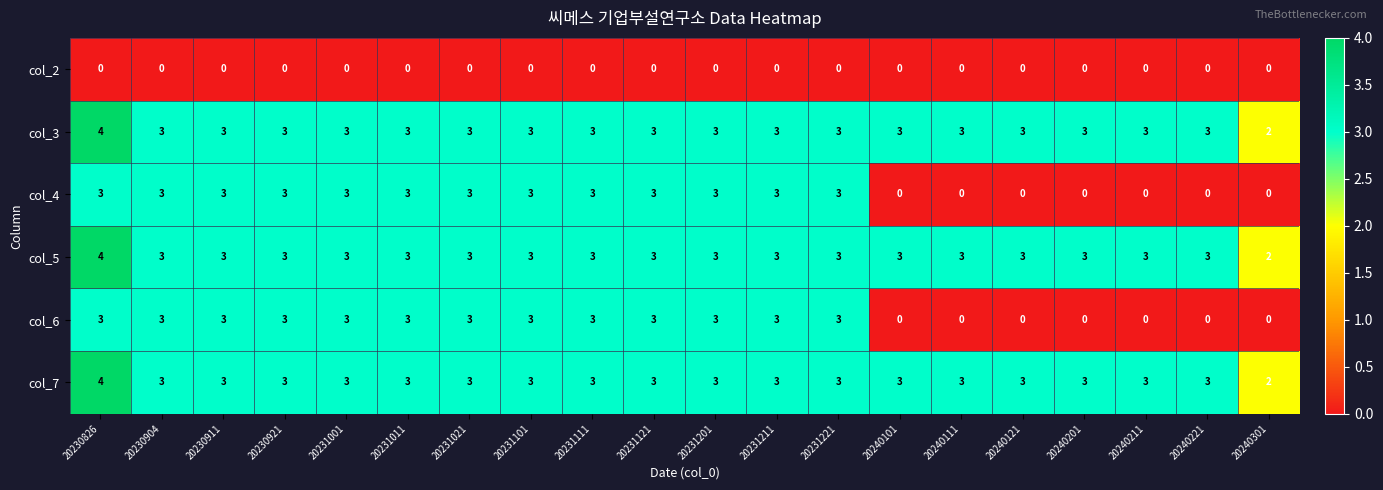

Which category has the highest value in the col_3 series?

20230826